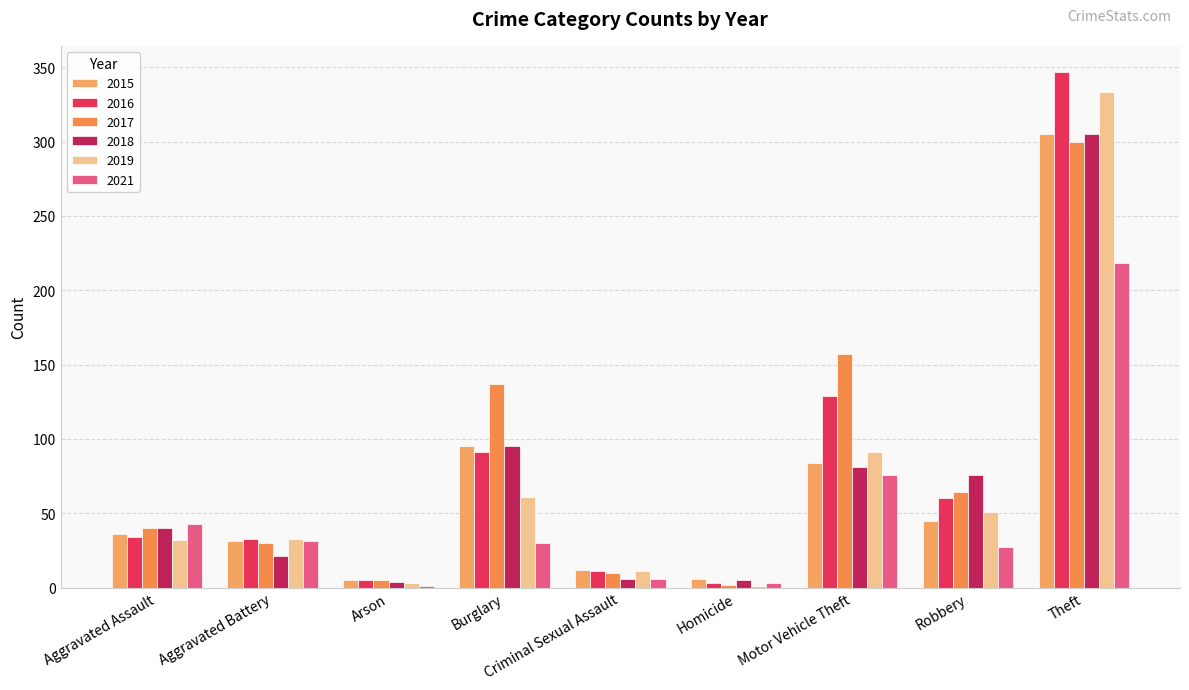

What is the label of the 1st bar from the right?

Theft